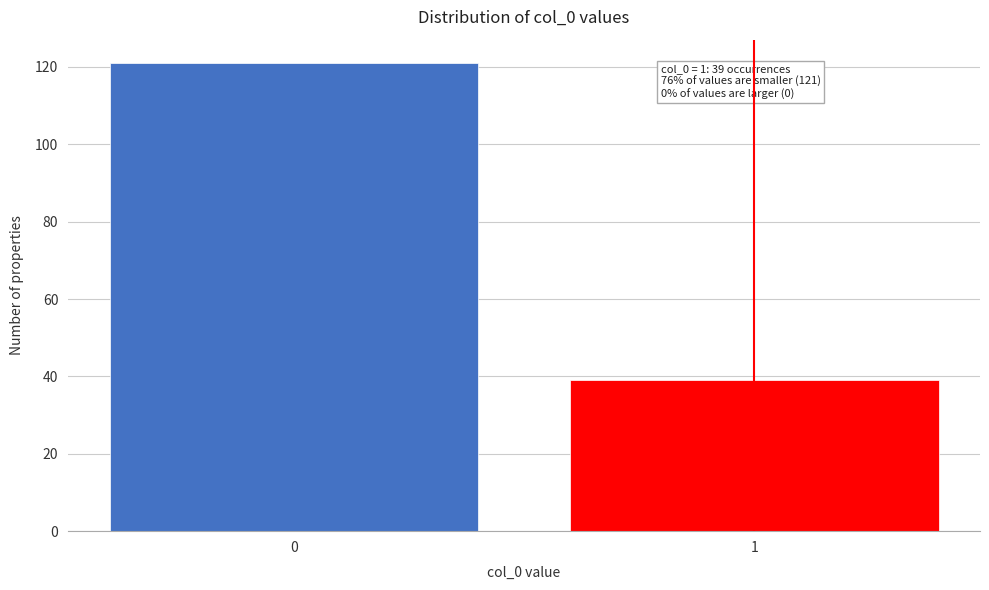

Reading left to right, list all the values displayed in this chart.

0=121	1=39